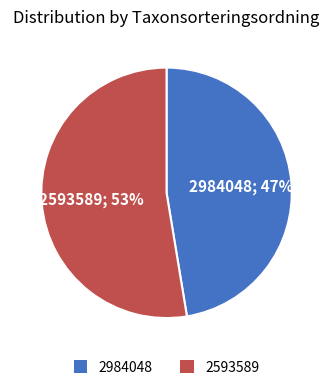

How many segments does this pie chart have?

2